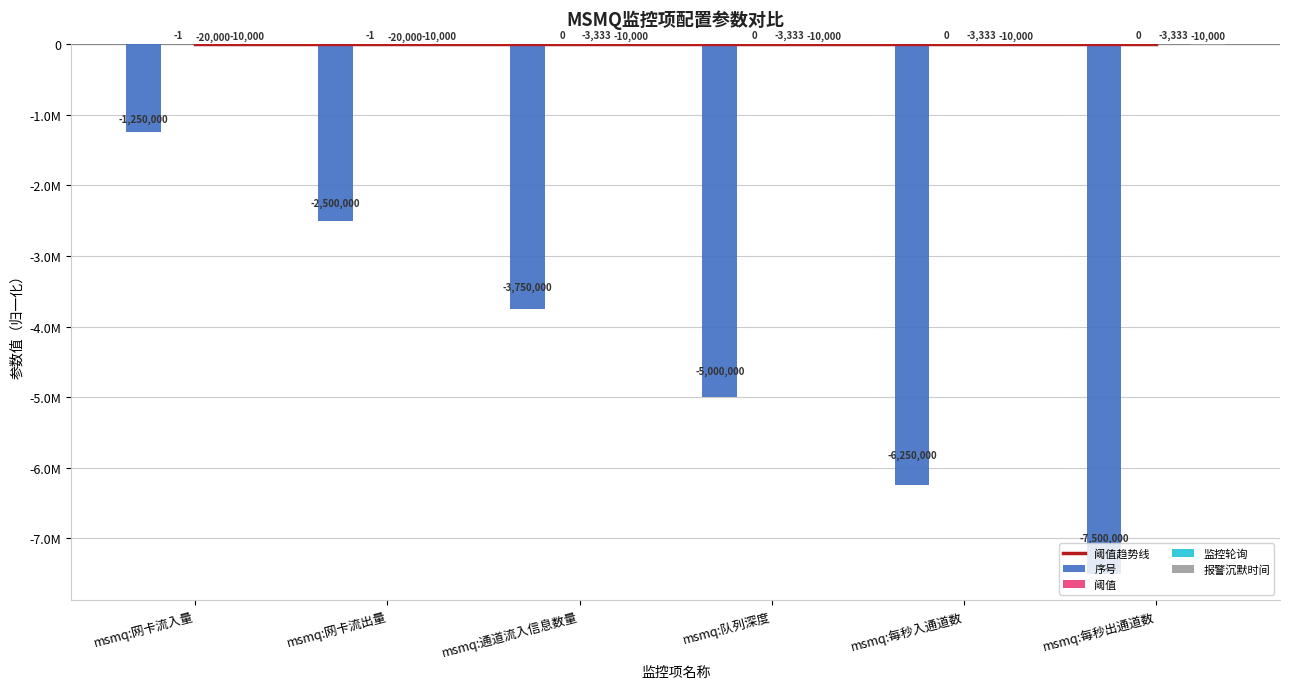

True or false: 阈值趋势线 has a value of -0.3 at msmq:网卡流出量.

False